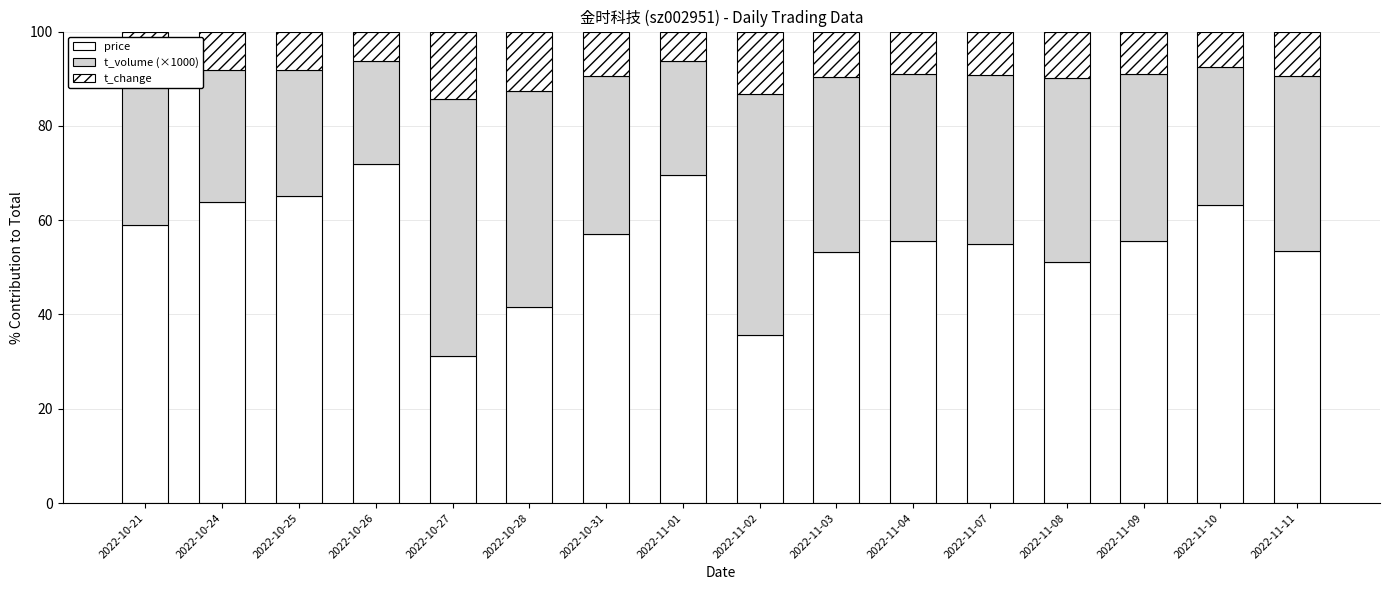

How many categories are shown in the chart?

16